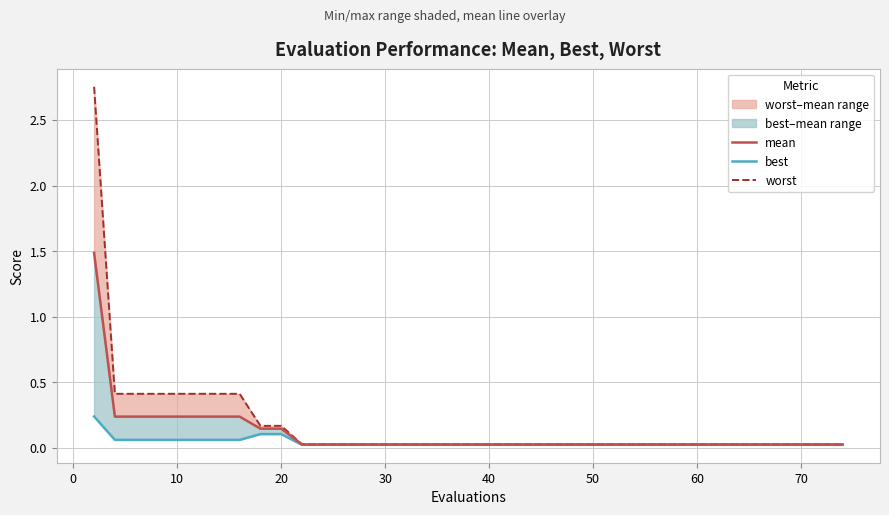

Does the chart have visible grid lines?

Yes